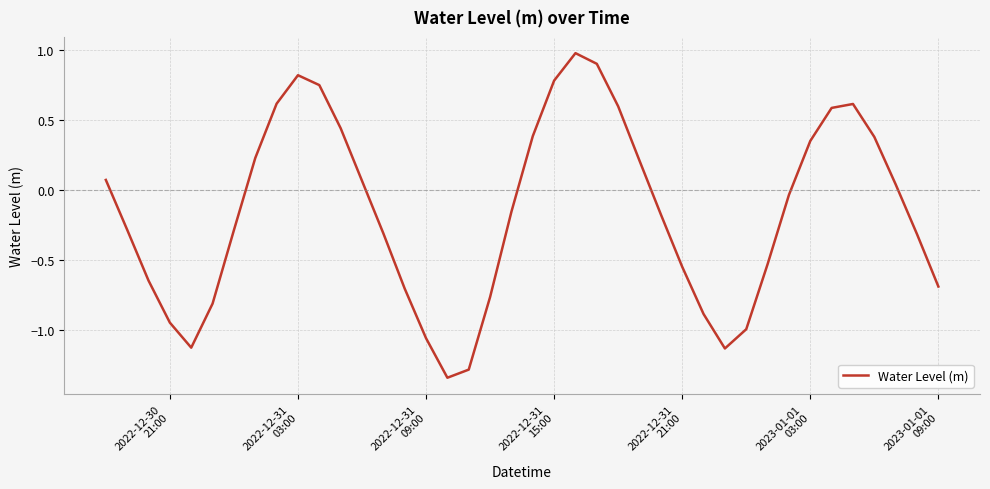

What is the difference between the maximum and minimum values?

2.3